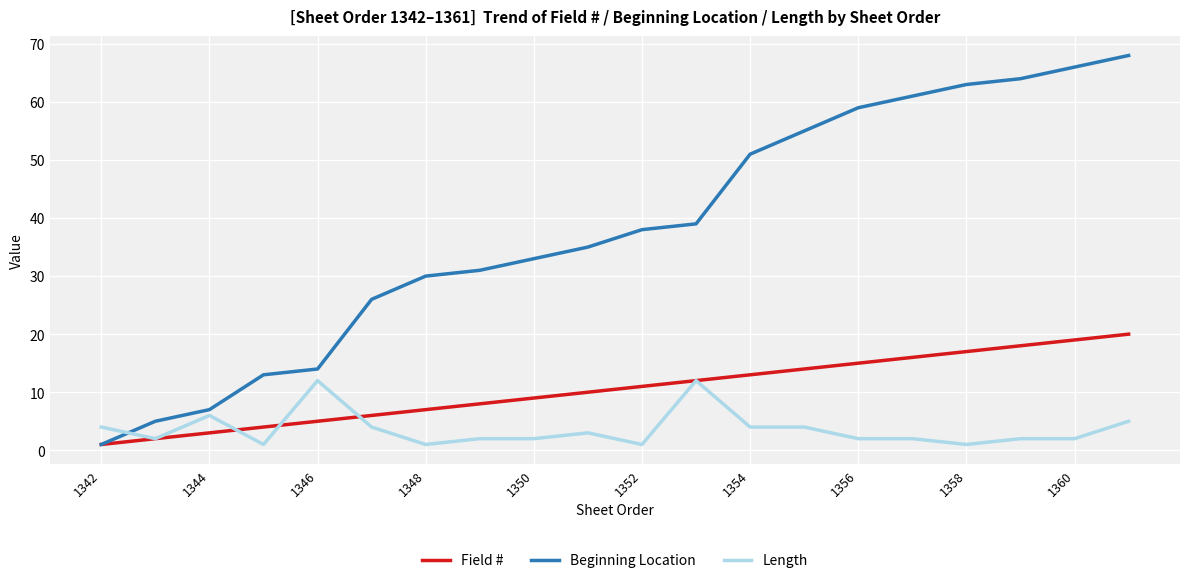

What is the highest value of the Length series?

12